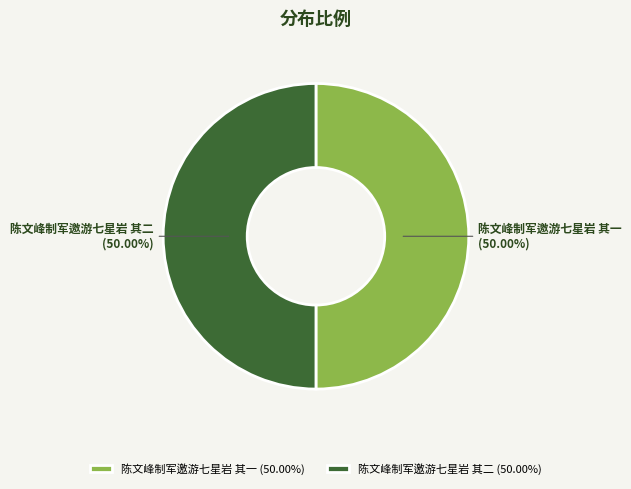

To the nearest percent, what is the combined percentage of 陈文峰制军邀游七星岩 其二 and 陈文峰制军邀游七星岩 其一?

100%